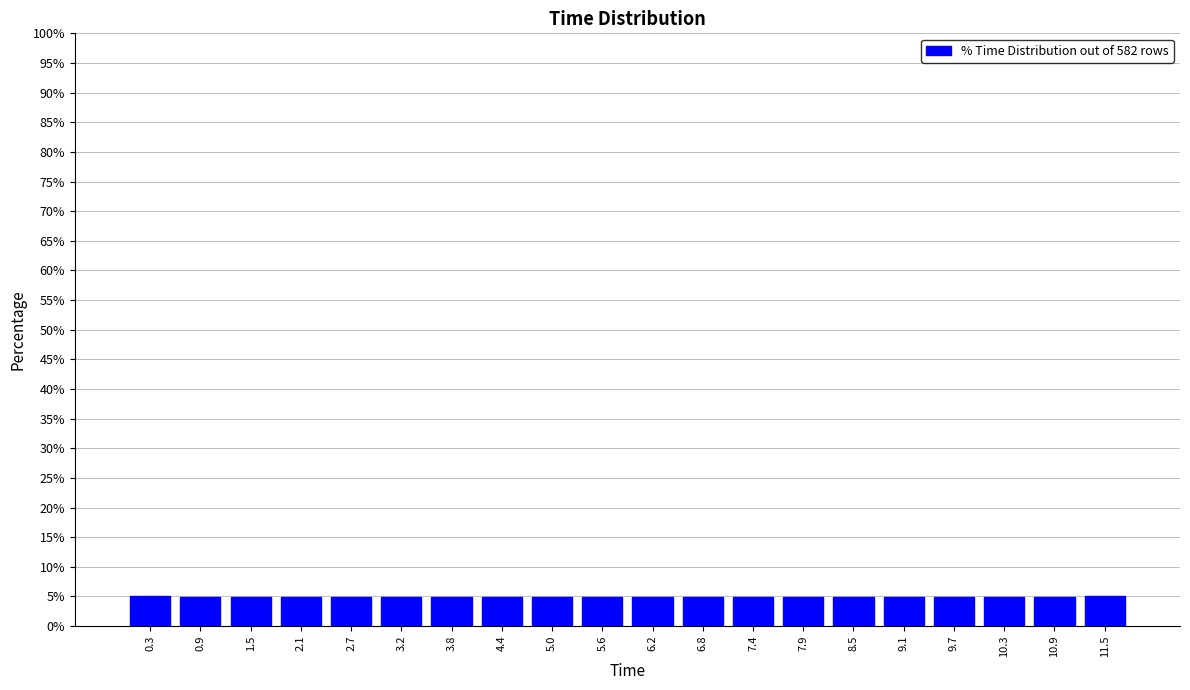

Reading left to right, transcribe this chart: for each bar, give the range it covers on the x-axis and its height. Neither the bar edges nor the heights are printed on the chart, so give them approximately, as read against the axes.

0.0 to 0.6: 5
0.6 to 1.2: 5
1.2 to 1.8: 5
1.8 to 2.4: 5
2.4 to 3.0: 5
3.0 to 3.5: 5
3.5 to 4.1: 5
4.1 to 4.7: 5
4.7 to 5.3: 5
5.3 to 5.9: 5
5.9 to 6.5: 5
6.5 to 7.1: 5
7.1 to 7.6: 5
7.6 to 8.2: 5
8.2 to 8.8: 5
8.8 to 9.4: 5
9.4 to 10.0: 5
10.0 to 10.6: 5
10.6 to 11.2: 5
11.2 to 11.8: 5